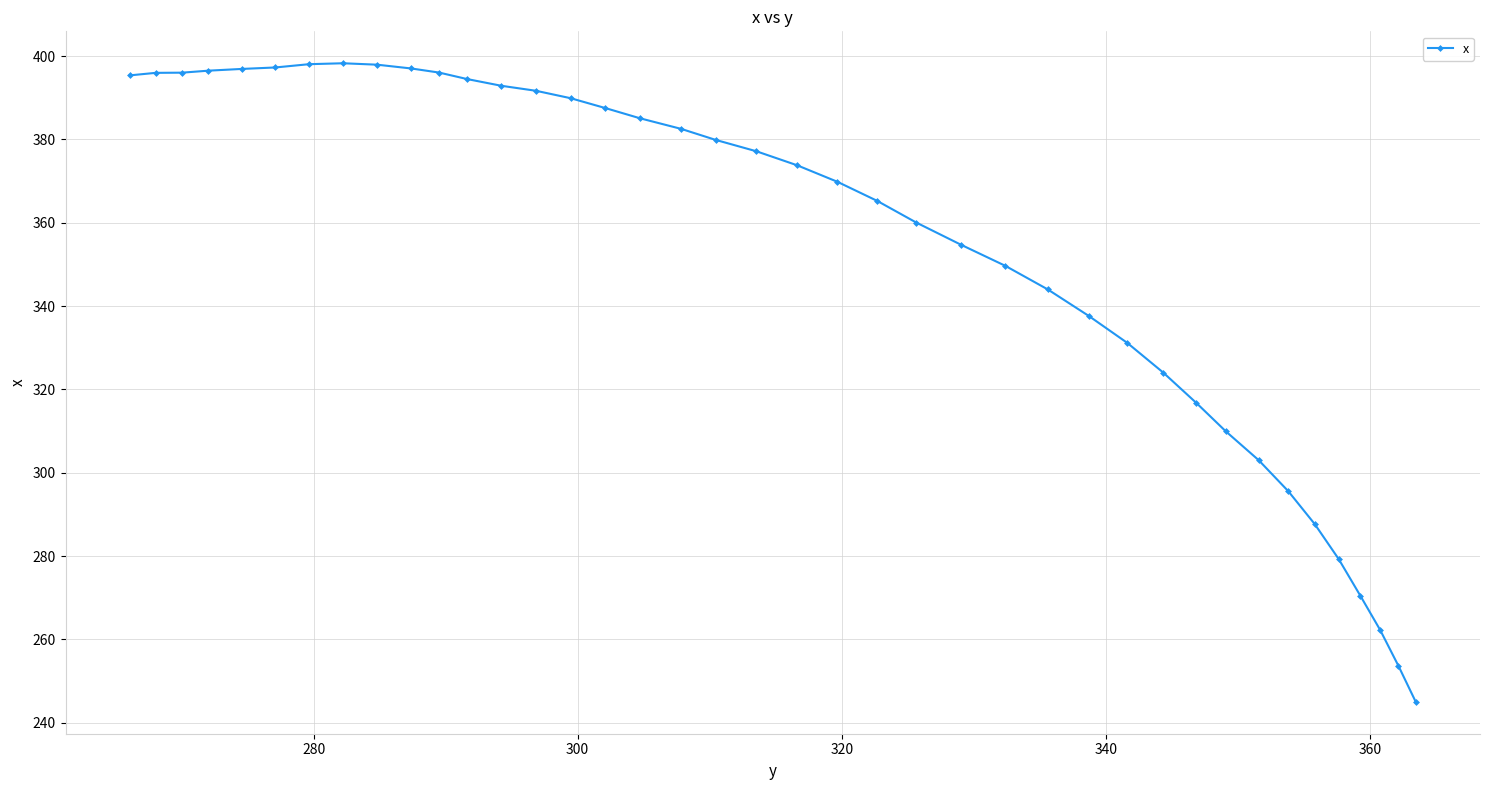

What is the greatest value displayed?

398.3